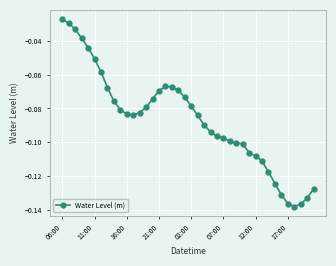

Does the chart have visible grid lines?

Yes